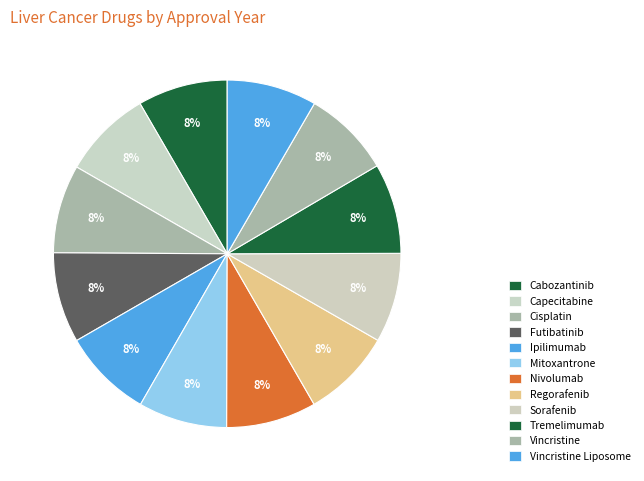

Is there a majority slice in this chart?

No